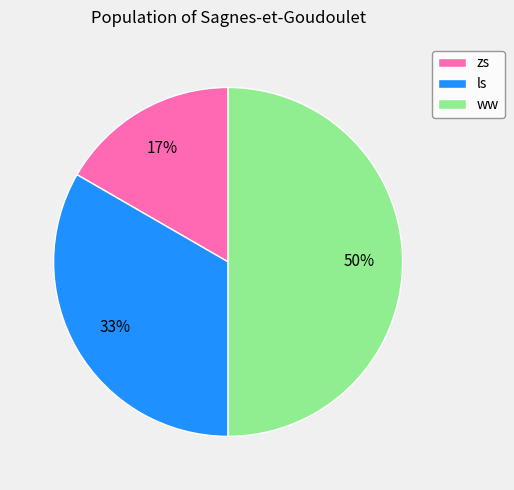

Approximately how many times larger is the value at ww compared to ls?

1.5